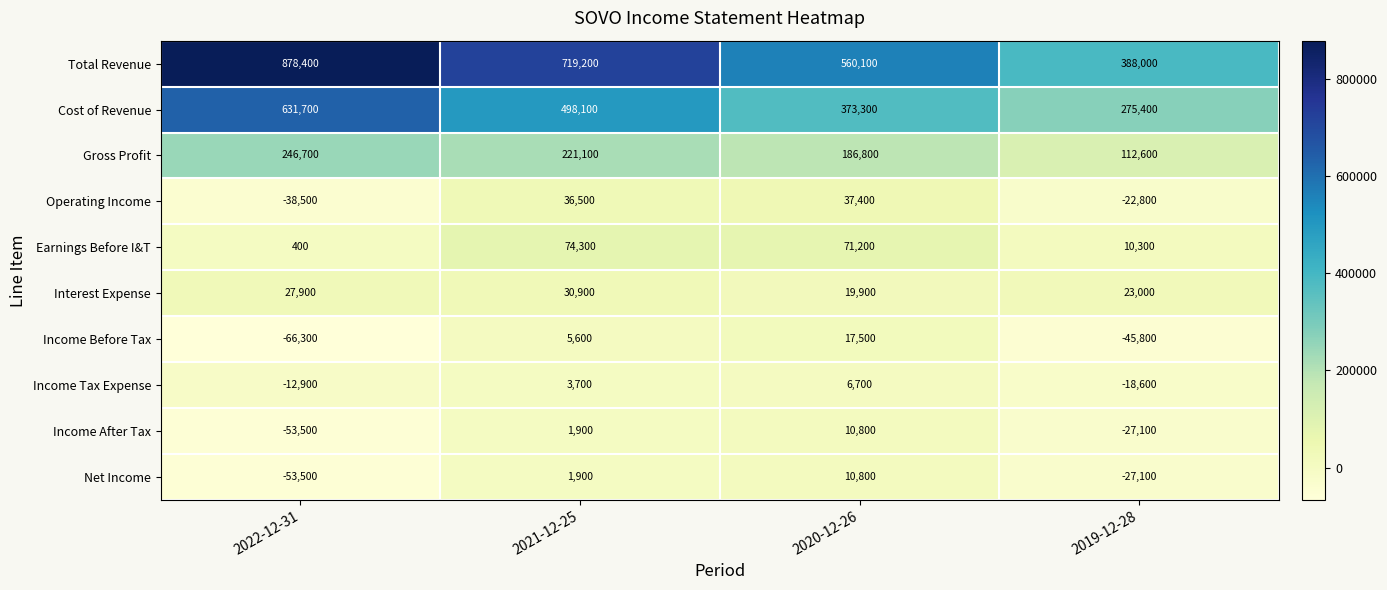

What is the maximum value shown in the chart?

878400